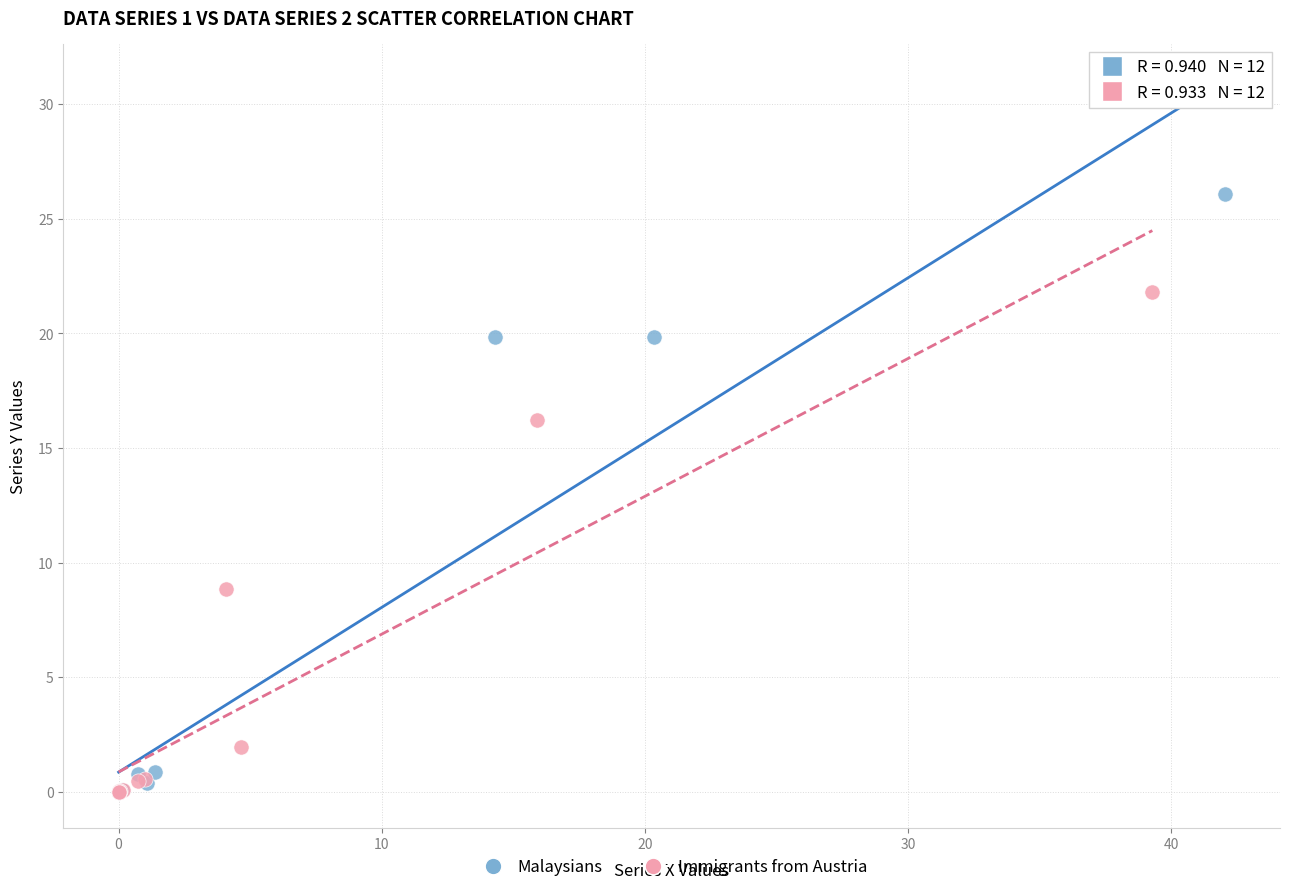

Which series has the largest Y range (max minus min)?

Malaysians